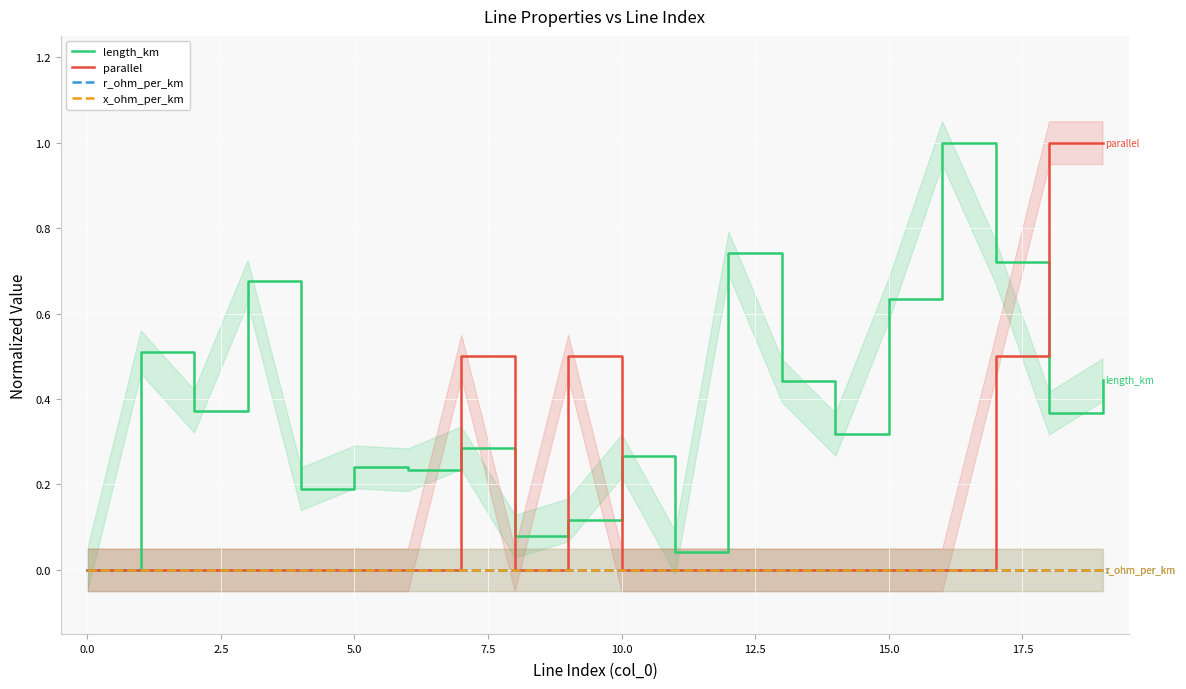

How many x_ohm_per_km values are between 0 and 1?

20